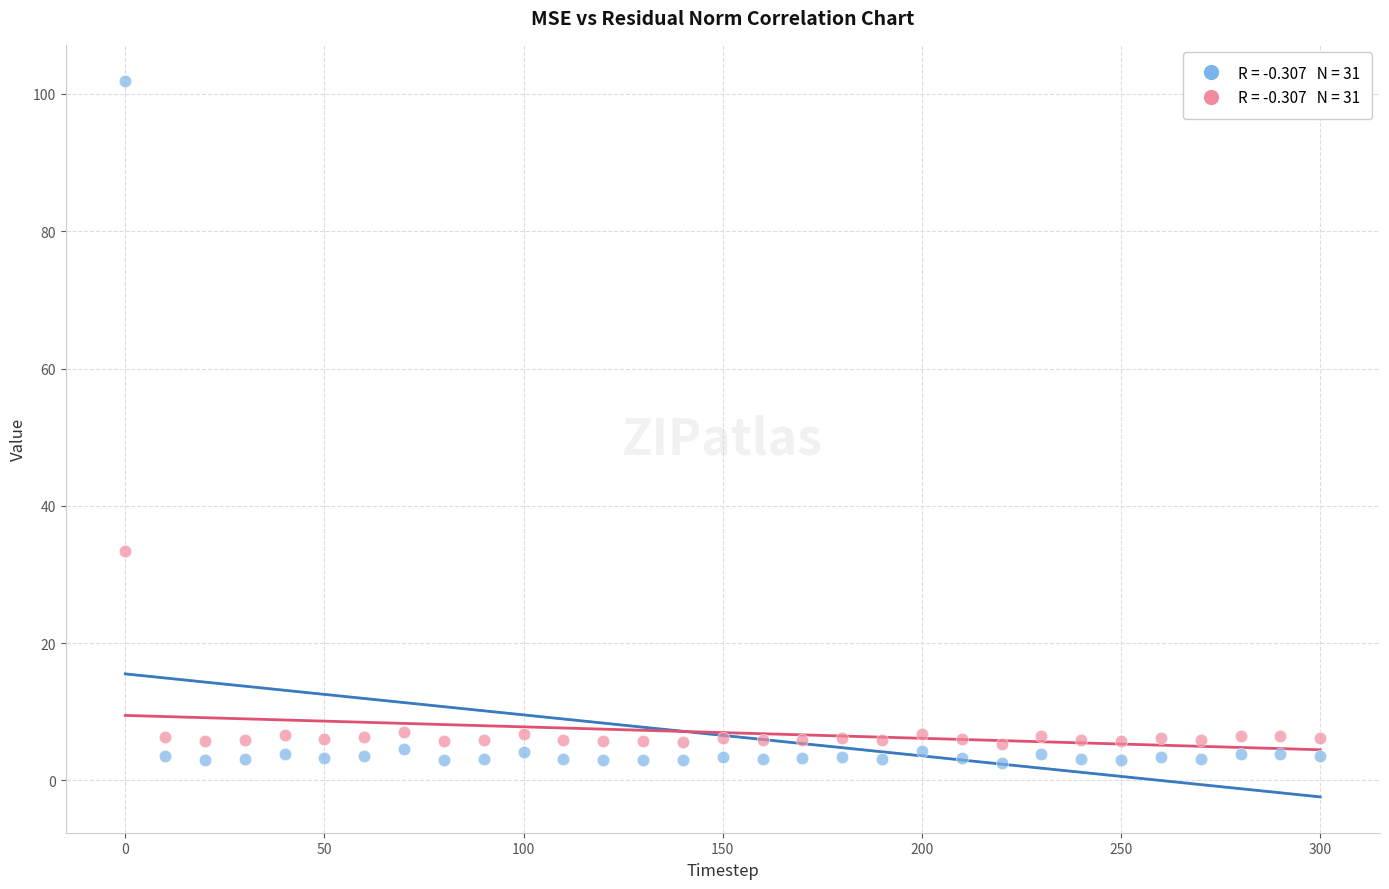

Across all data points, what is the range of Y values (max minus min)?

99.4